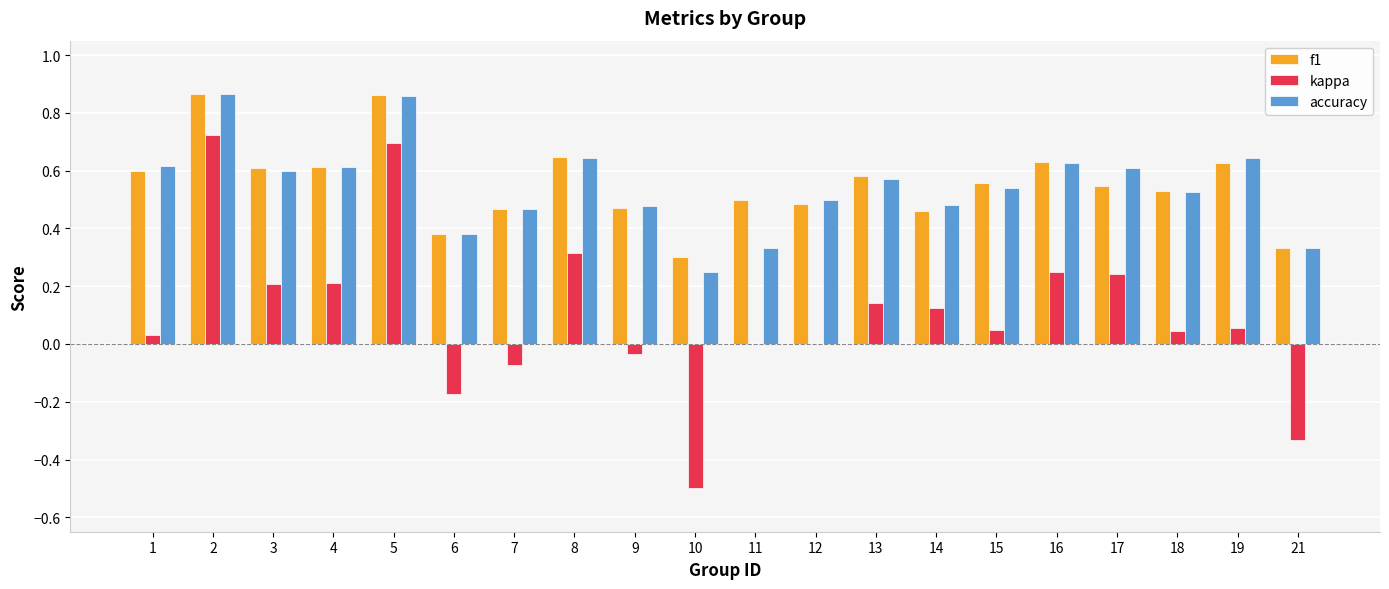

Is it true that f1 equals 0.3 at 17?

False